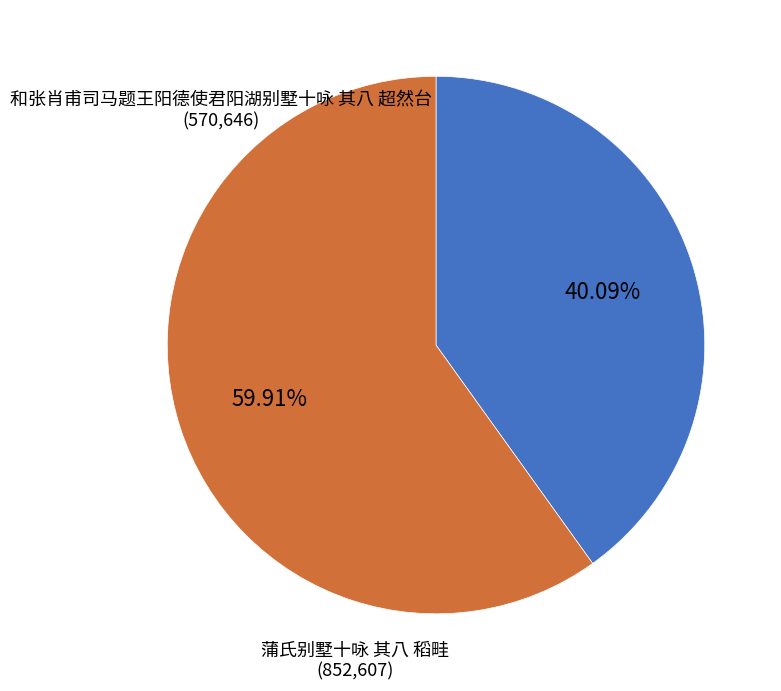

Approximately how many times larger is the value at 蒲氏别墅十咏 其八 稻畦 compared to 和张肖甫司马题王阳德使君阳湖别墅十咏 其八 超然台?

1.5